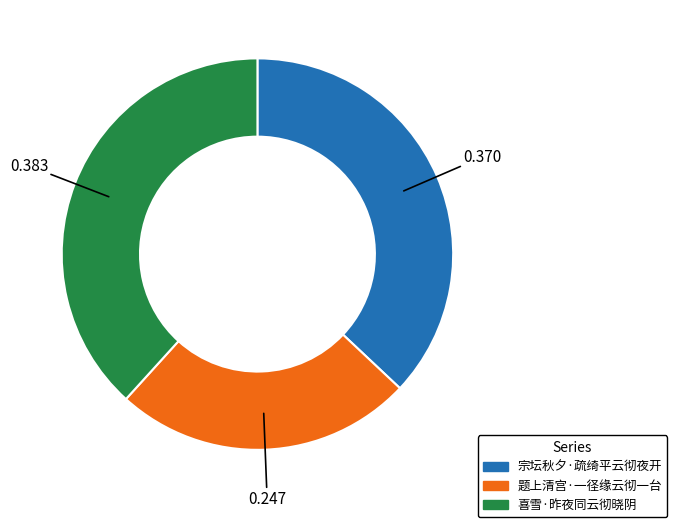

Does 题上清宫·一径缘云彻一台 account for over 50% of the chart?

No